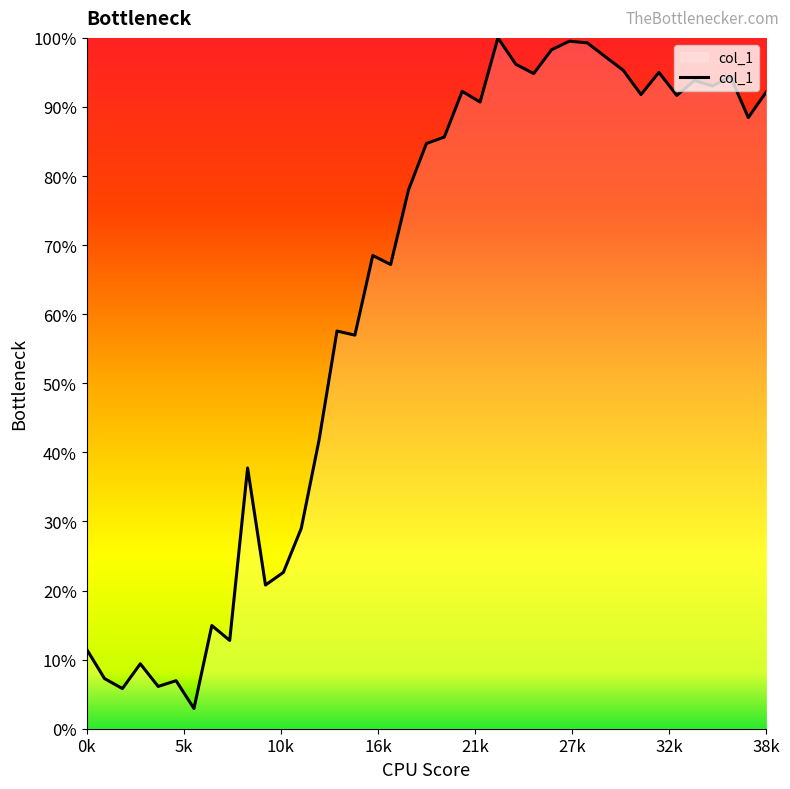

What is the greatest value displayed?

100.0